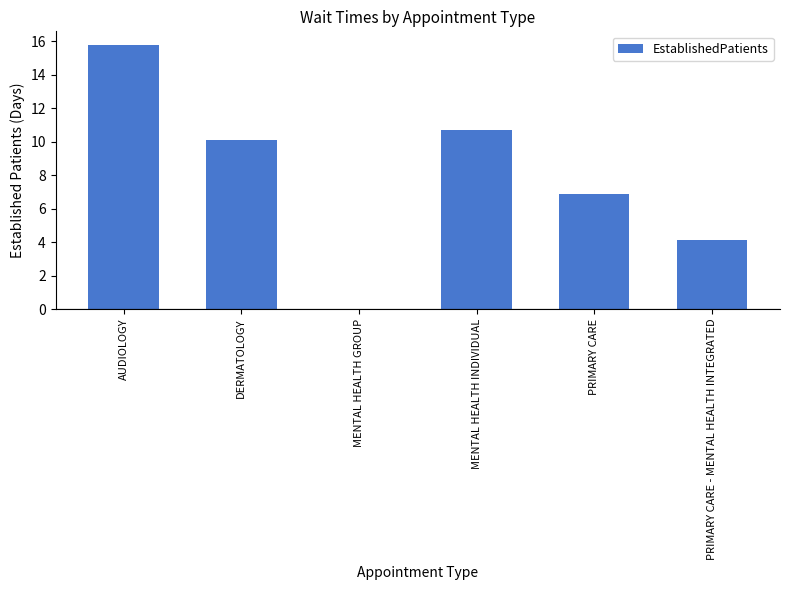

What is the sum of all values?

47.6